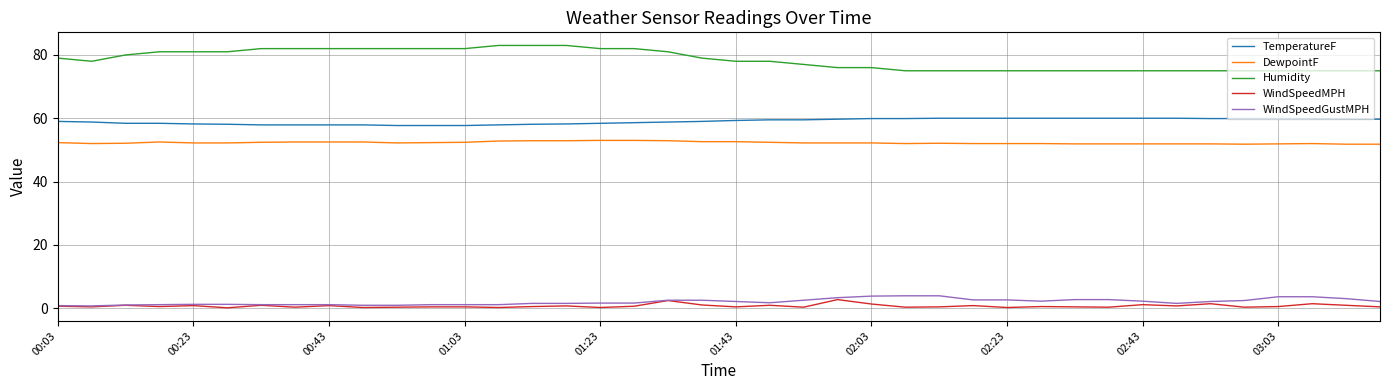

How many lines are shown in the chart?

5